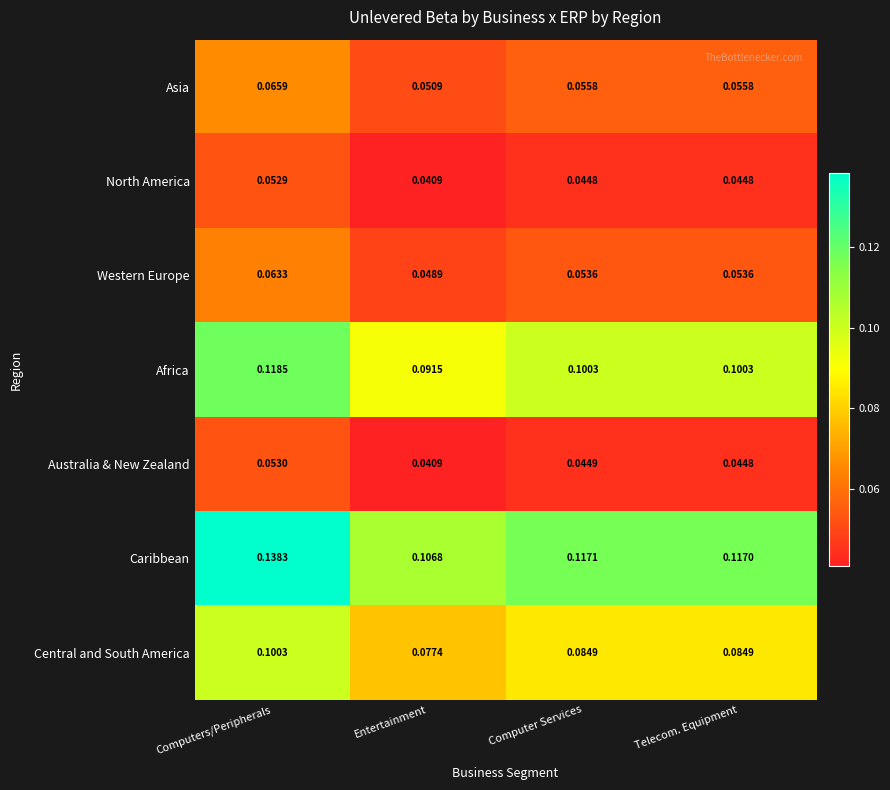

List the series in order of their peak value, lowest first.

North America, Australia & New Zealand, Western Europe, Asia, Central and South America, Africa, Caribbean